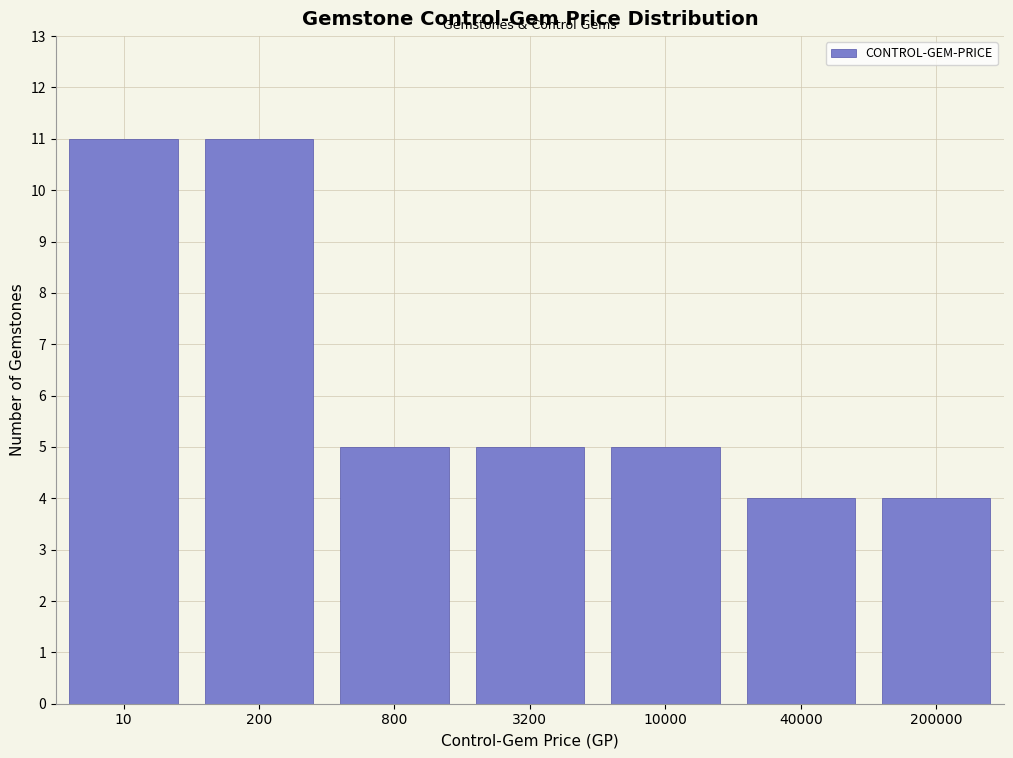

Reading right to left, extract all data points from this chart.

4	4	5	5	5	11	11